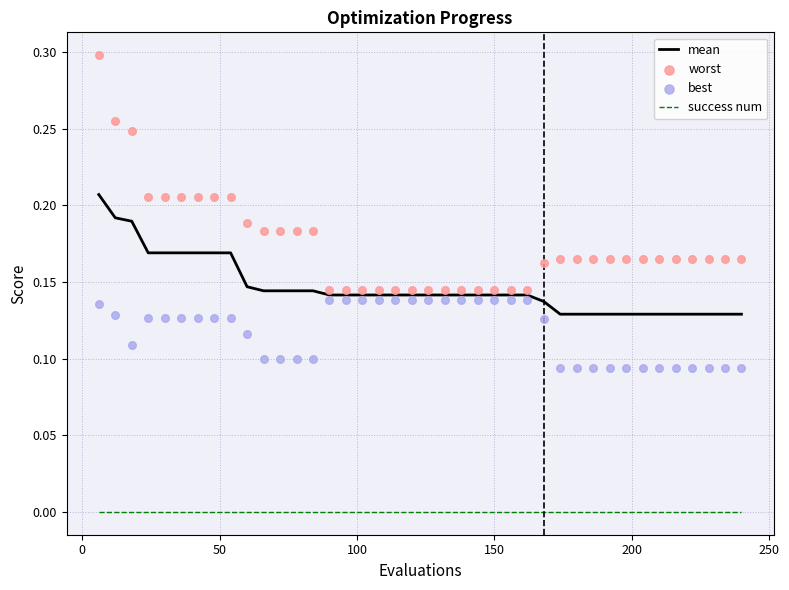

Which series has the widest spread of Y values?

worst